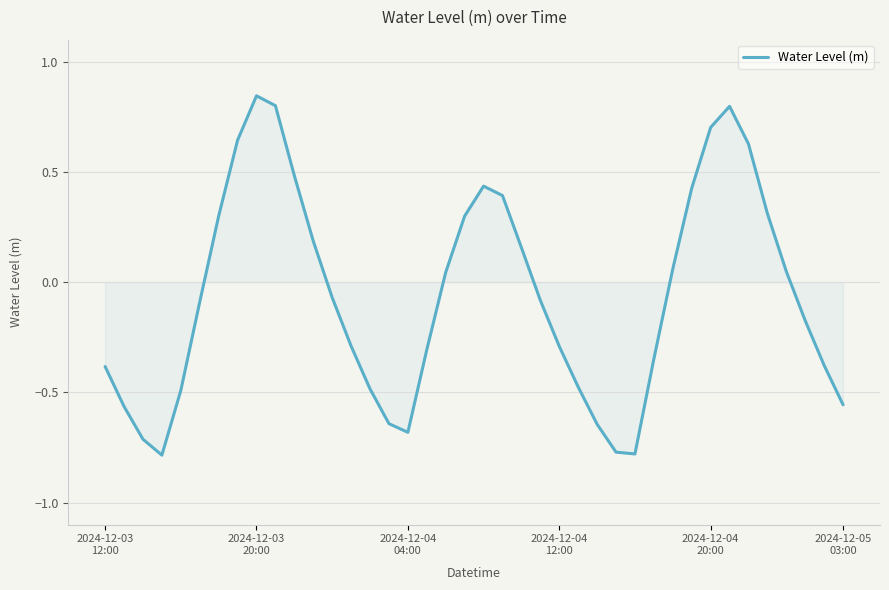

What is the difference between the maximum and minimum values?

1.6